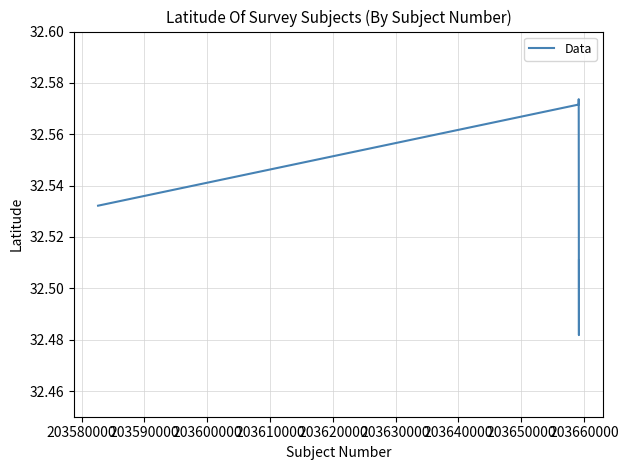

Count the number of data series in this chart.

1